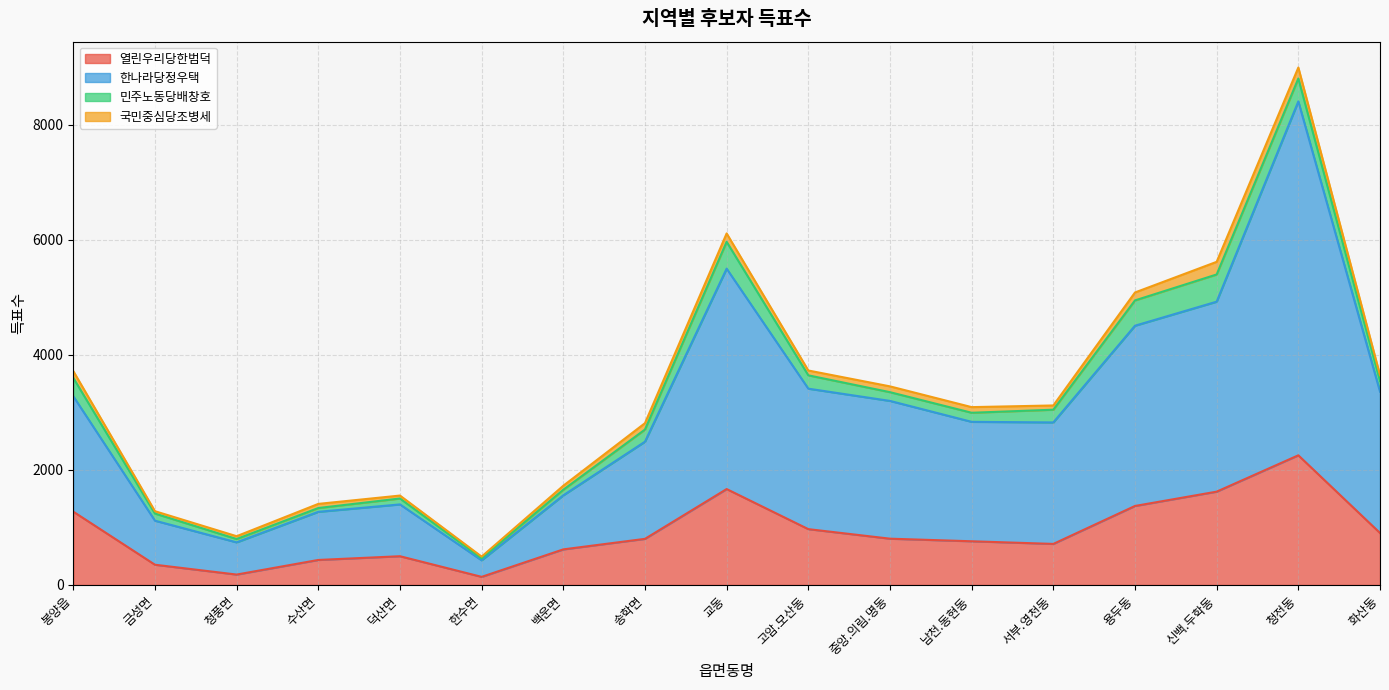

What is the label of the 16th point from the right?

금성면